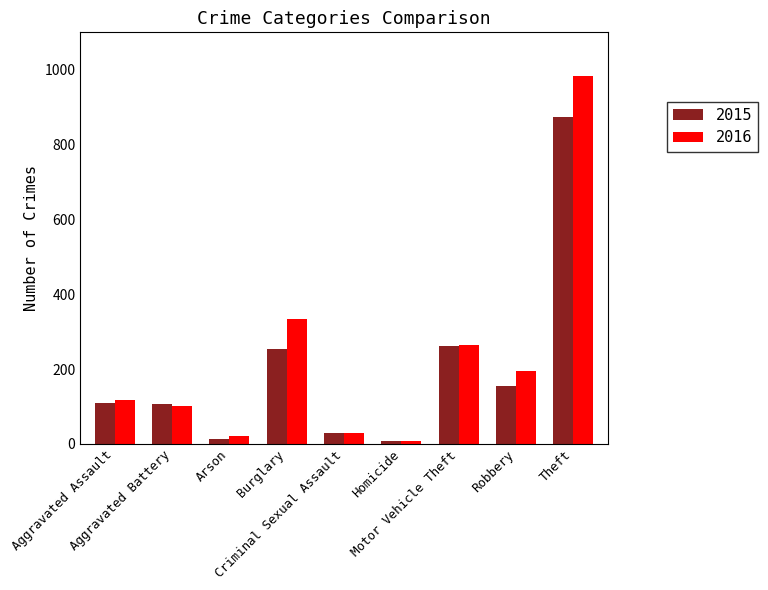

How many series are shown in this chart?

2